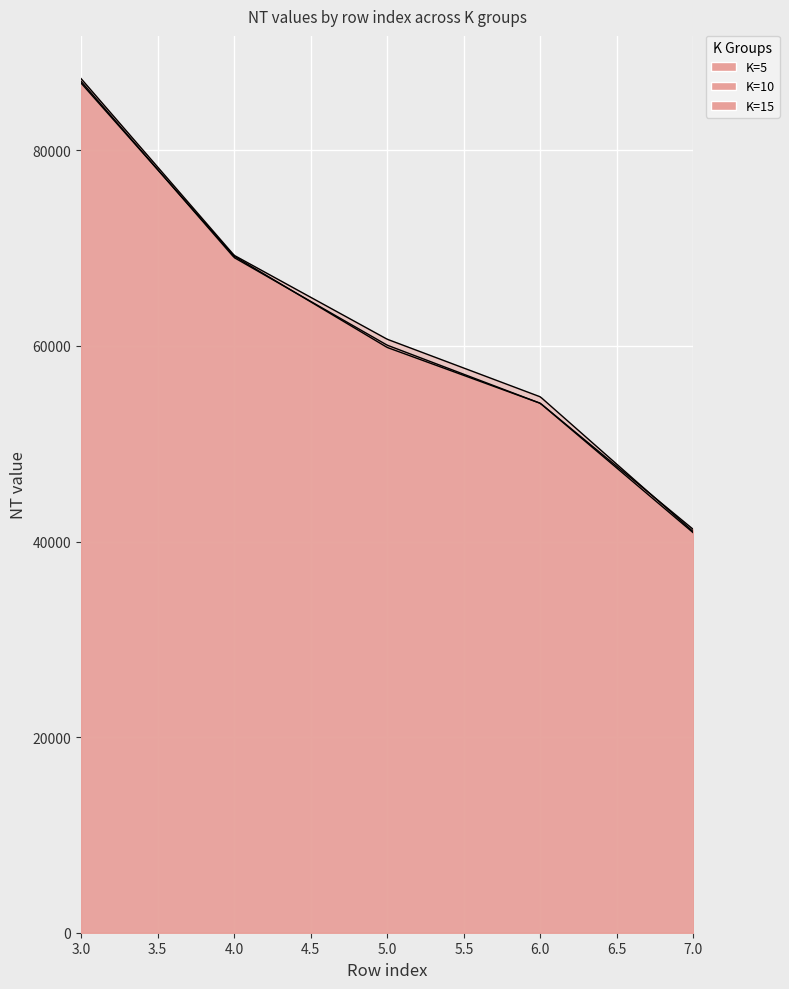

What is the value of the K=10 point at the 3rd from the left?

60681